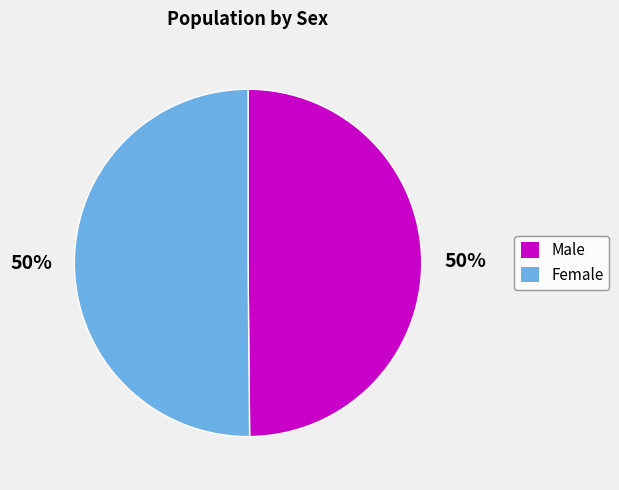

Count the number of slices in the pie.

2